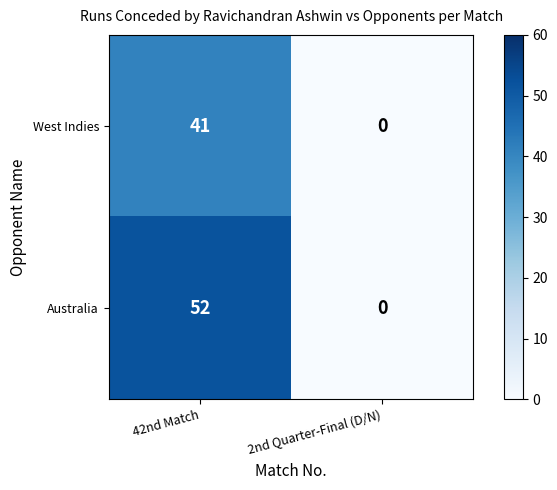

Reading left to right, what are all the values shown in this chart?

West Indies: 42nd Match=41	2nd Quarter-Final (D/N)=0
Australia: 42nd Match=52	2nd Quarter-Final (D/N)=0